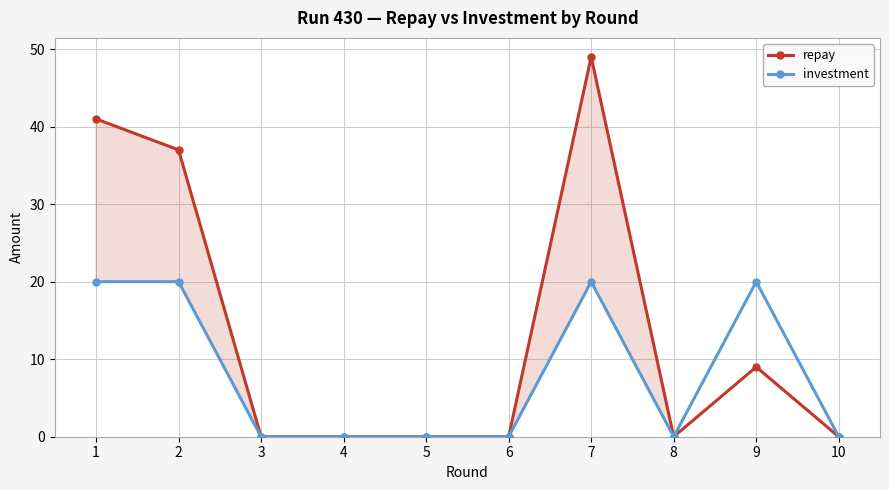

True or false: repay has a value of 37 at 2.

True